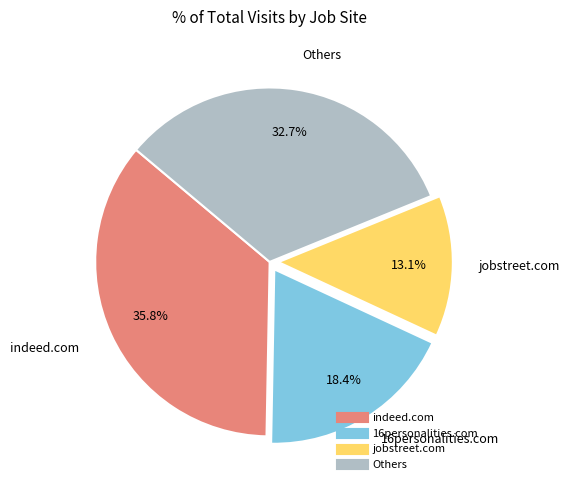

Is there any slice that represents more than half of the pie?

No